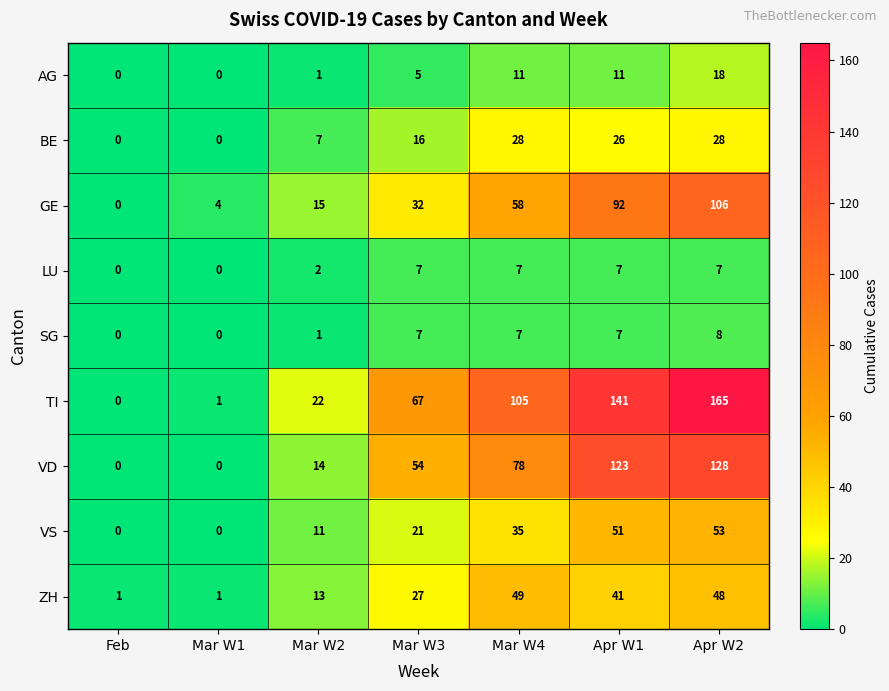

List the series in order of their peak value, highest first.

TI, VD, GE, VS, ZH, BE, AG, SG, LU